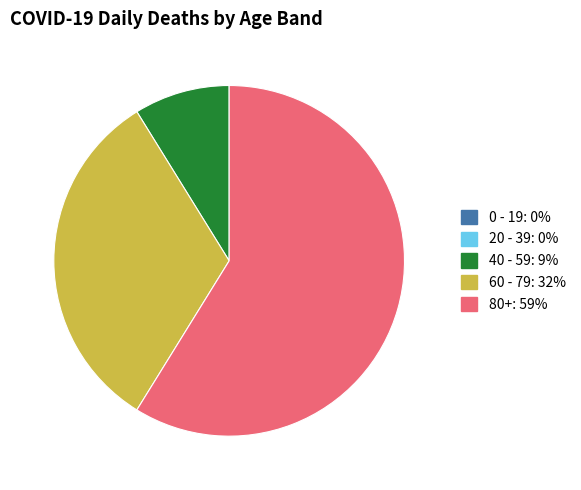

Is there a majority slice in this chart?

Yes